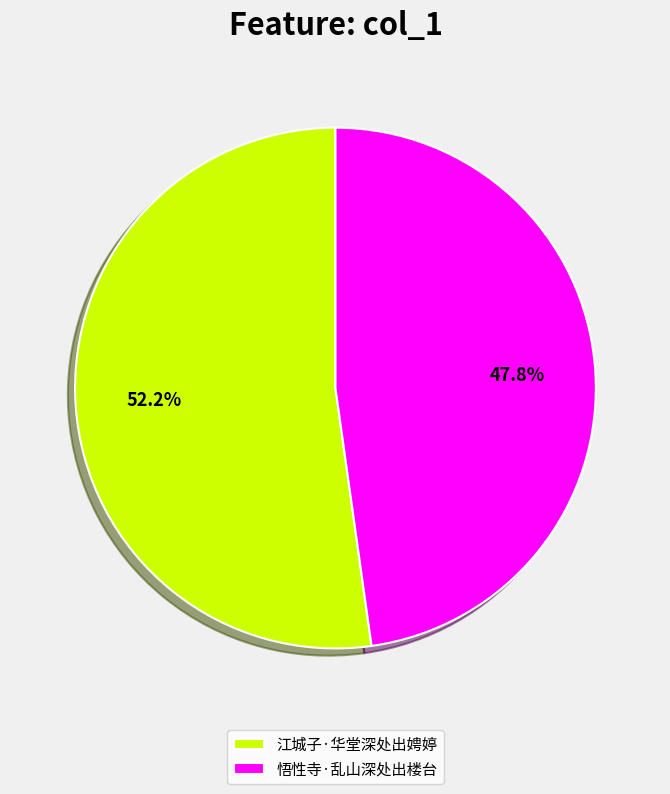

To the nearest percent, what is the combined percentage of 悟性寺·乱山深处出楼台 and 江城子·华堂深处出娉婷?

100%